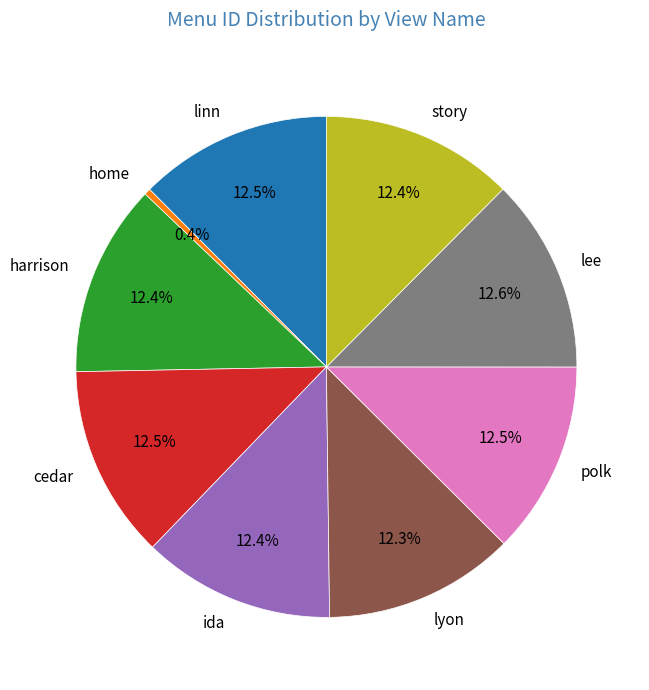

What percentage is the story slice, to the nearest percent?

12%